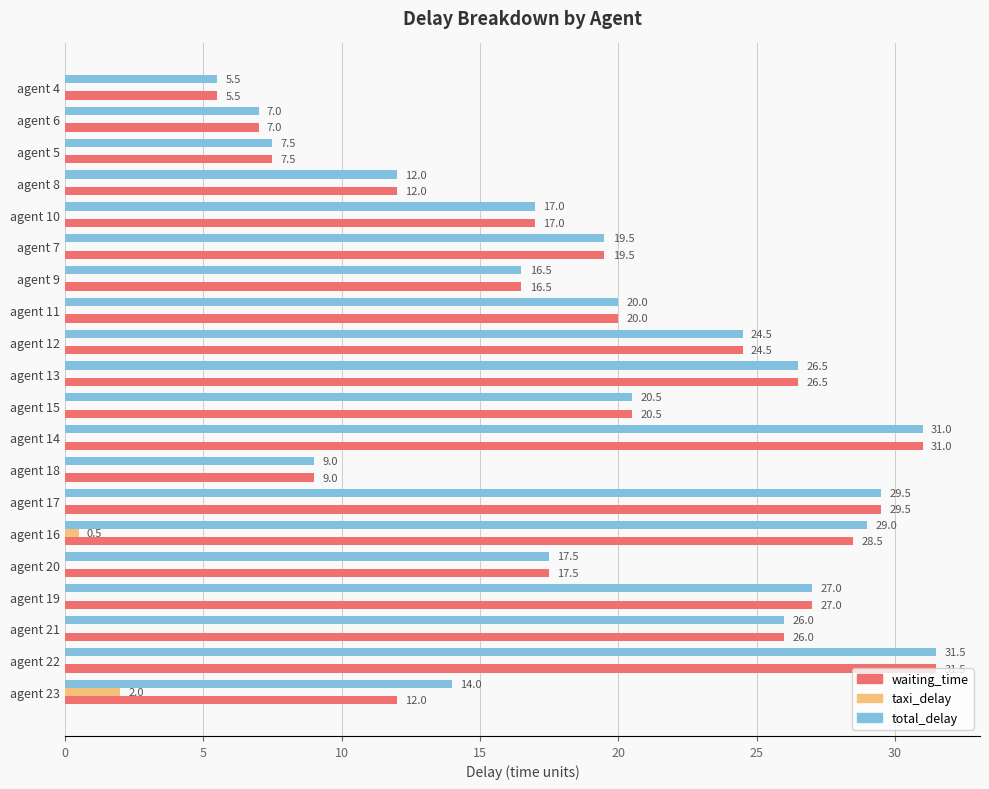

What are all the series names shown in the legend?

waiting_time, taxi_delay, total_delay